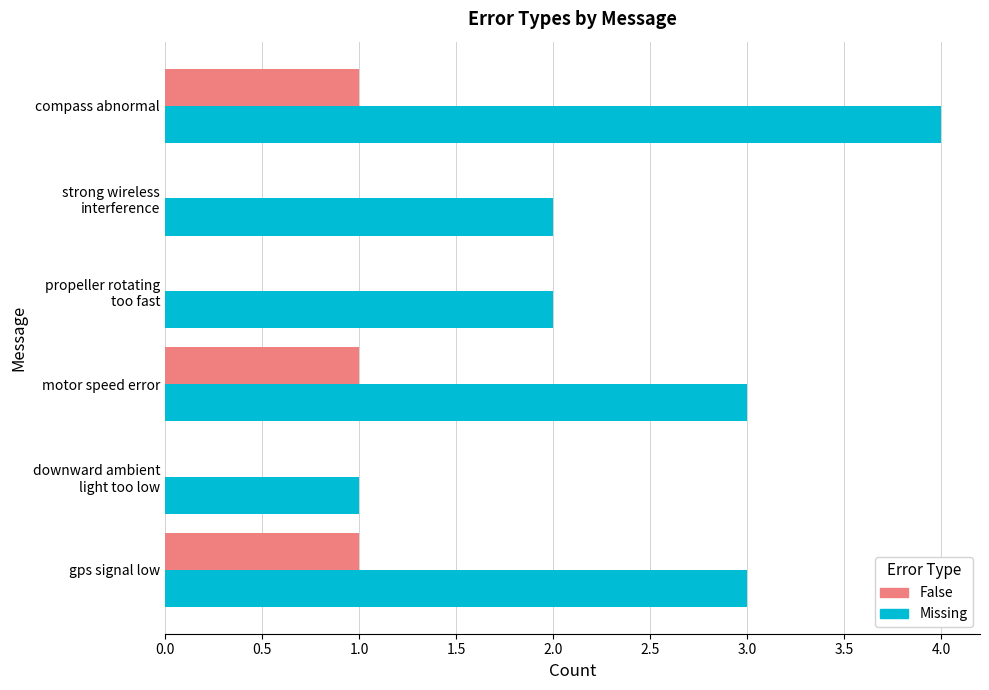

At which label does Missing reach its peak?

compass abnormal